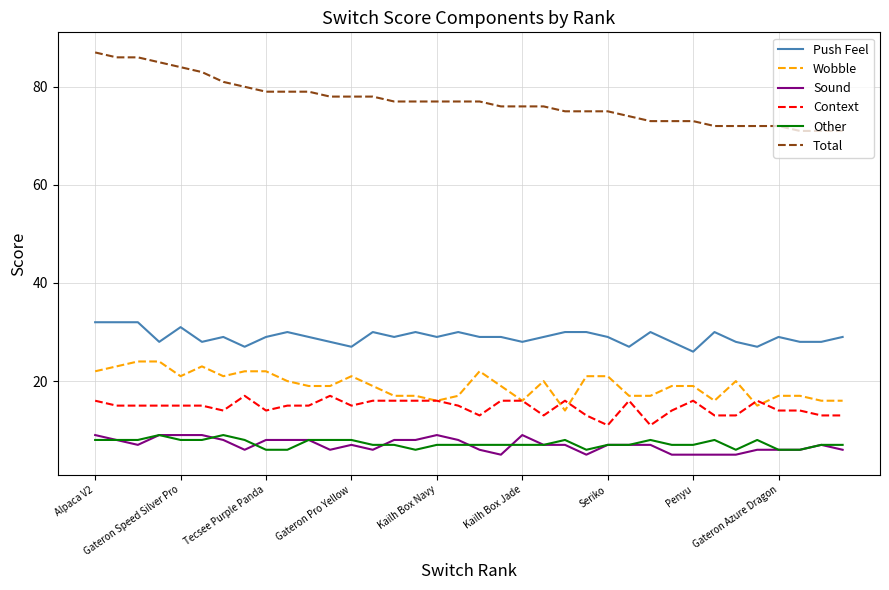

What is the smallest value displayed?

5